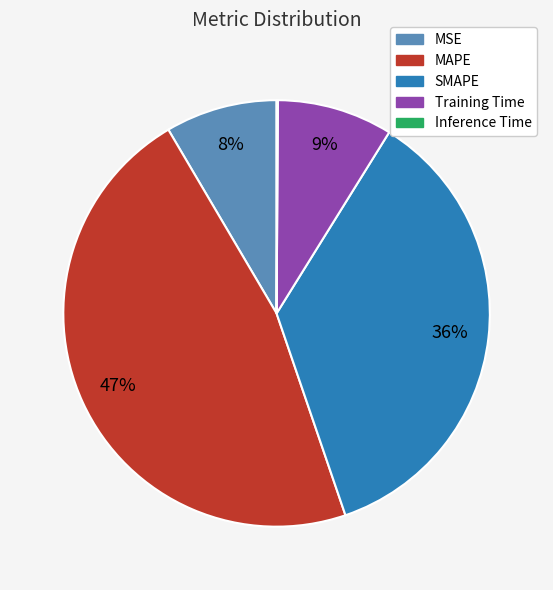

Is it true that SMAPE is 36% of the pie?

True